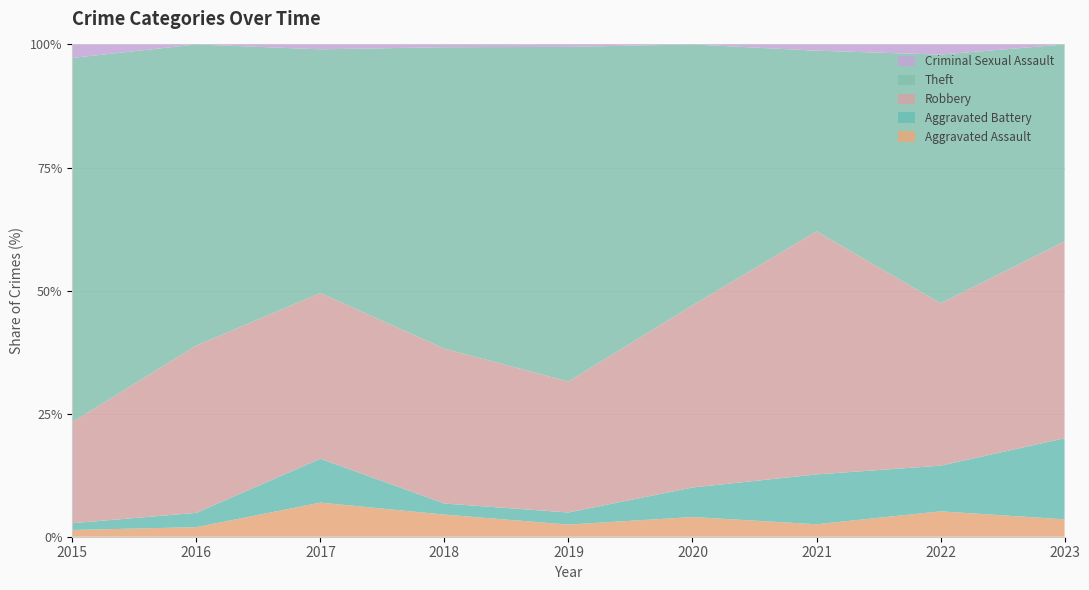

Reading left to right, transcribe all the data shown in this chart.

Aggravated Assault: 2015=1	2016=2	2017=7	2018=8	2019=5	2020=4	2021=2	2022=5	2023=3
Aggravated Battery: 2015=1	2016=3	2017=9	2018=4	2019=5	2020=6	2021=8	2022=9	2023=14
Robbery: 2015=15	2016=35	2017=34	2018=56	2019=54	2020=37	2021=39	2022=32	2023=34
Theft: 2015=54	2016=63	2017=50	2018=109	2019=138	2020=53	2021=29	2022=49	2023=34
Criminal Sexual Assault: 2015=2	2016=0	2017=1	2018=1	2019=1	2020=0	2021=1	2022=2	2023=0